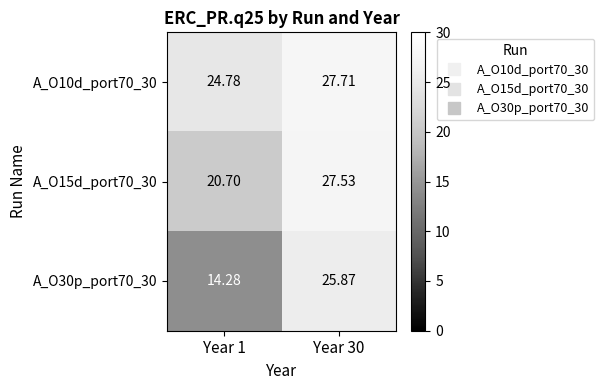

What is the difference between the highest and lowest values at Year 30?

1.8